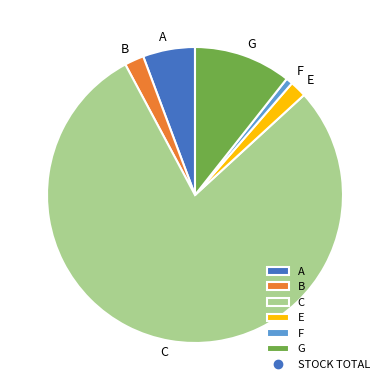

Is C the majority of the pie?

Yes